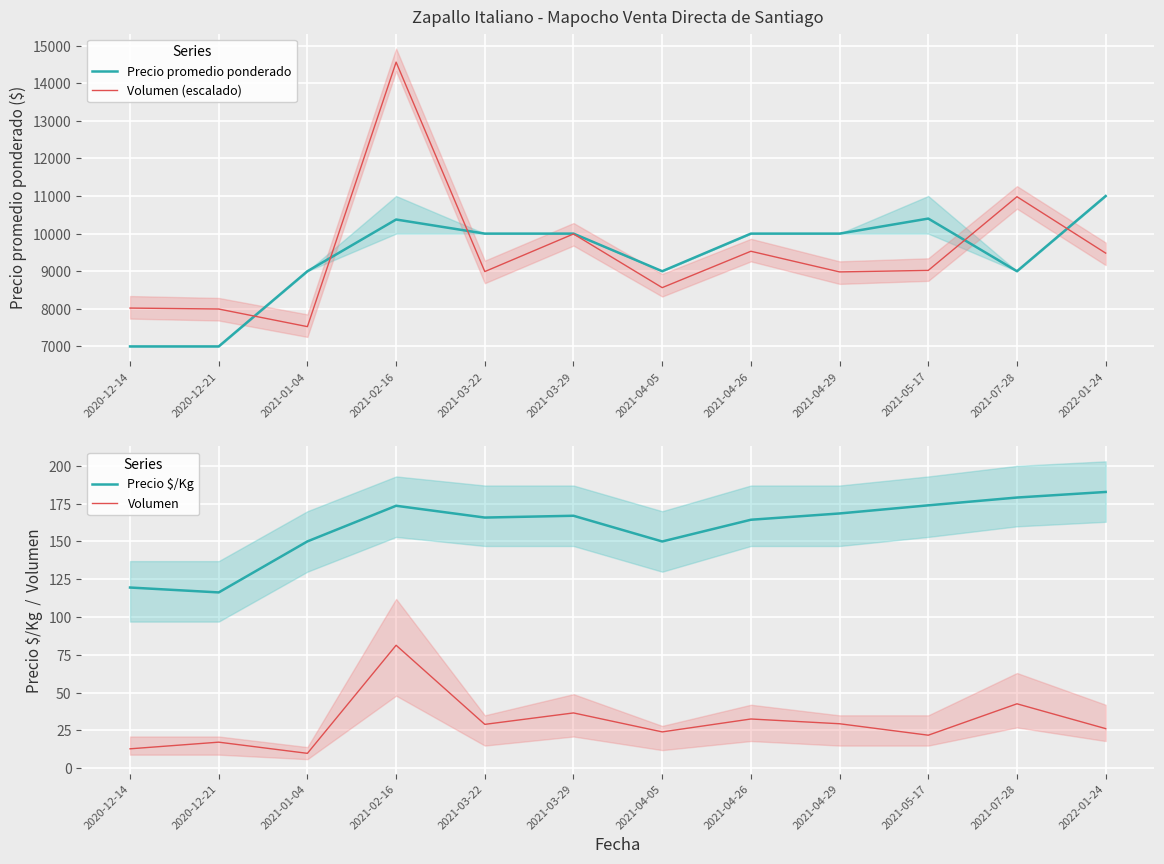

What are all the series names shown in the legend?

Precio promedio ponderado, Volumen (escalado), Precio $/Kg, Volumen